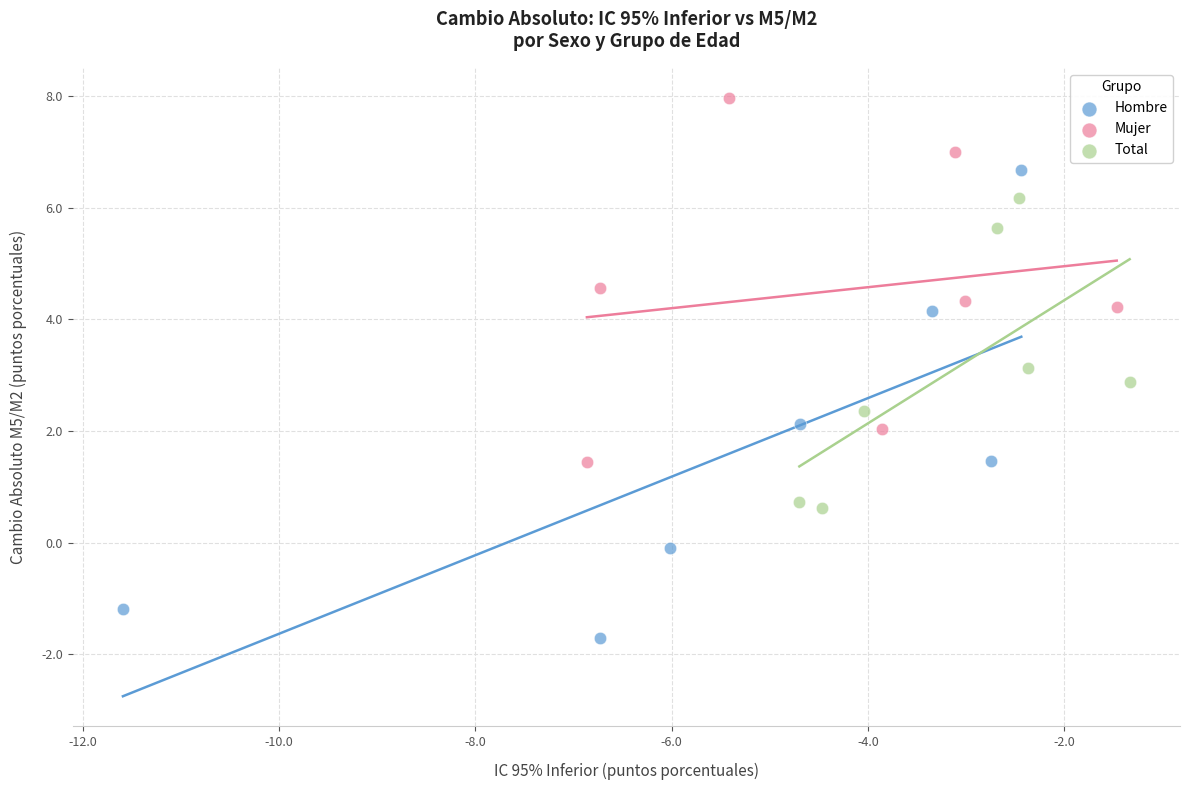

What are all the series names shown in the legend?

Hombre, Mujer, Total